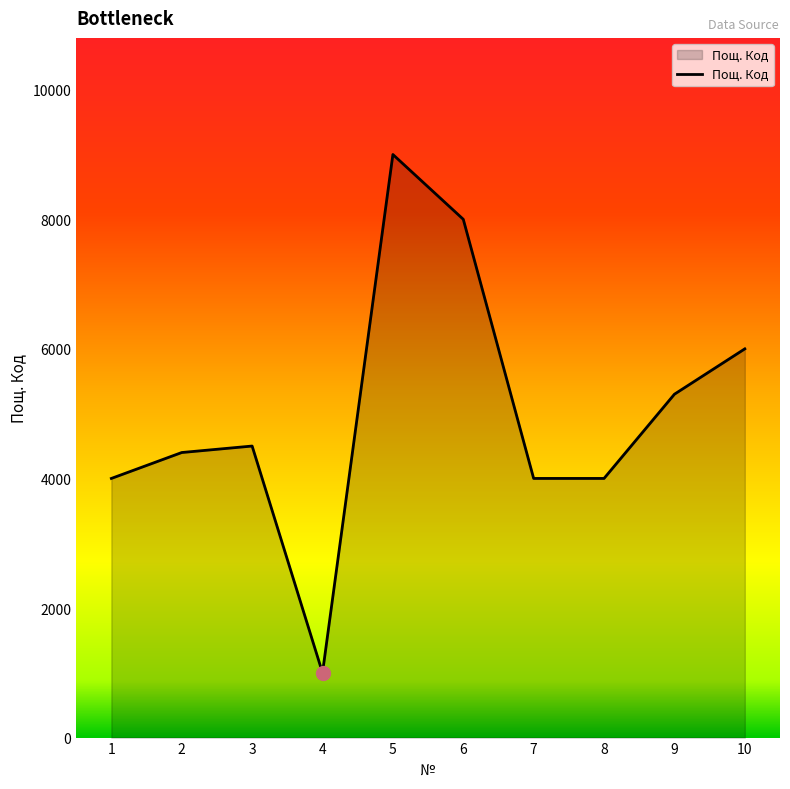

The value at 3 is 7173. True or false?

False